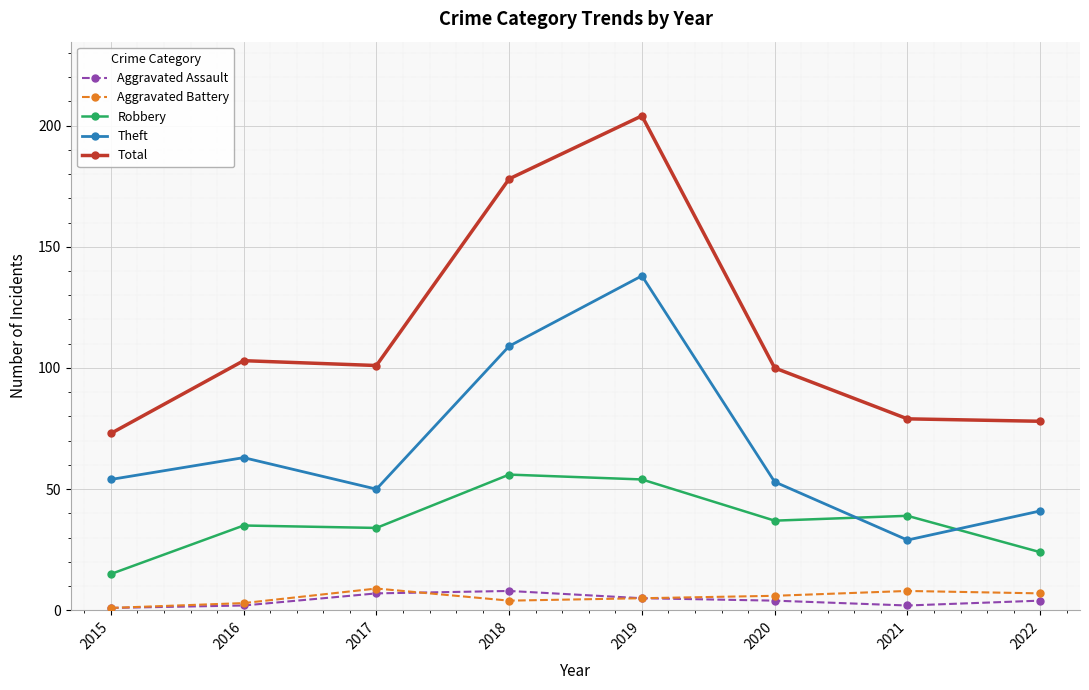

Between 2016 and 2020, which series saw the biggest shift?

Theft